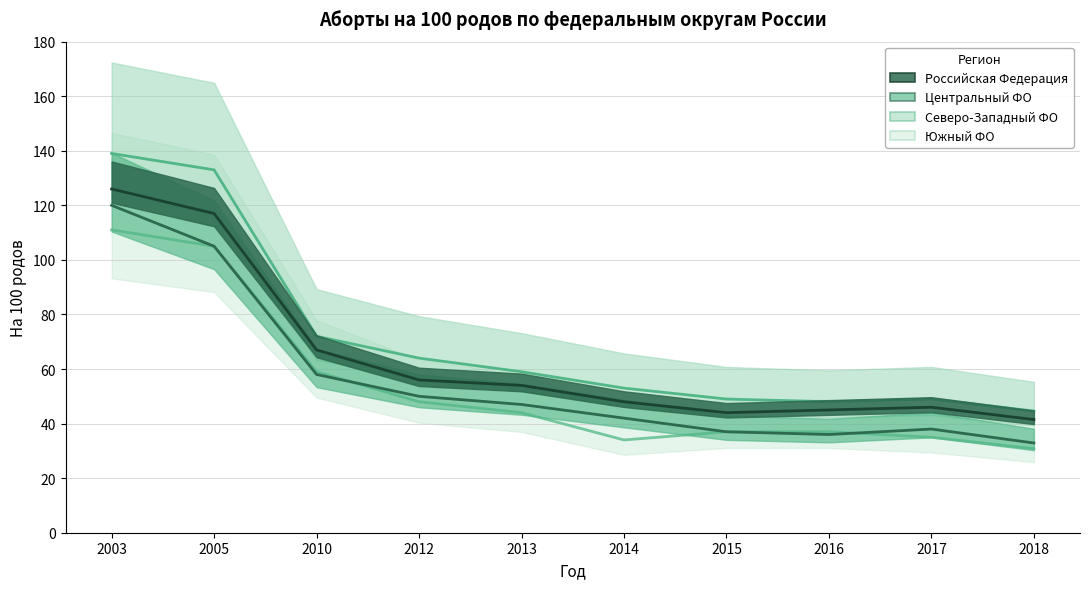

Is this an area chart (filled region under the line)?

No